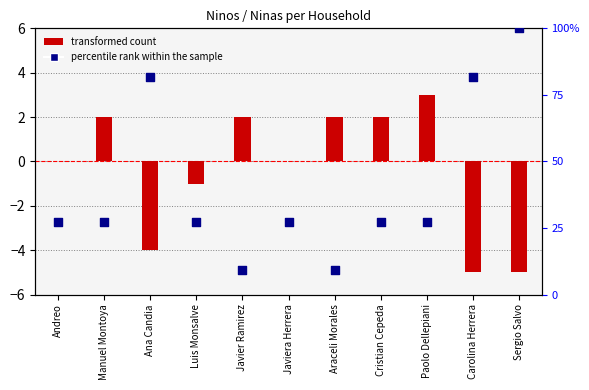

Which series contains the highest Y value?

transformed count